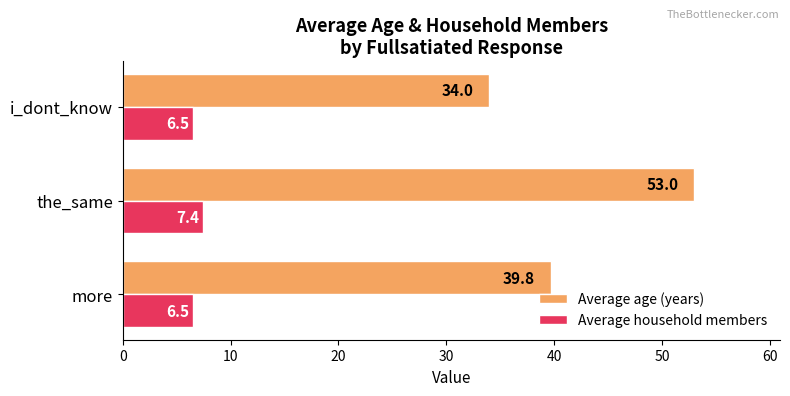

What is the sum of the Average age (years) values at the_same and more?

92.8